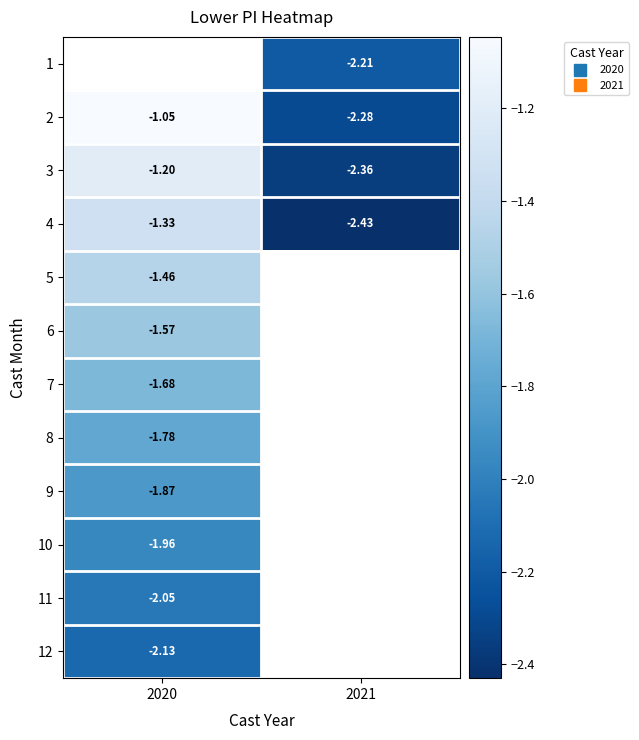

What is the smallest value displayed?

-2.4